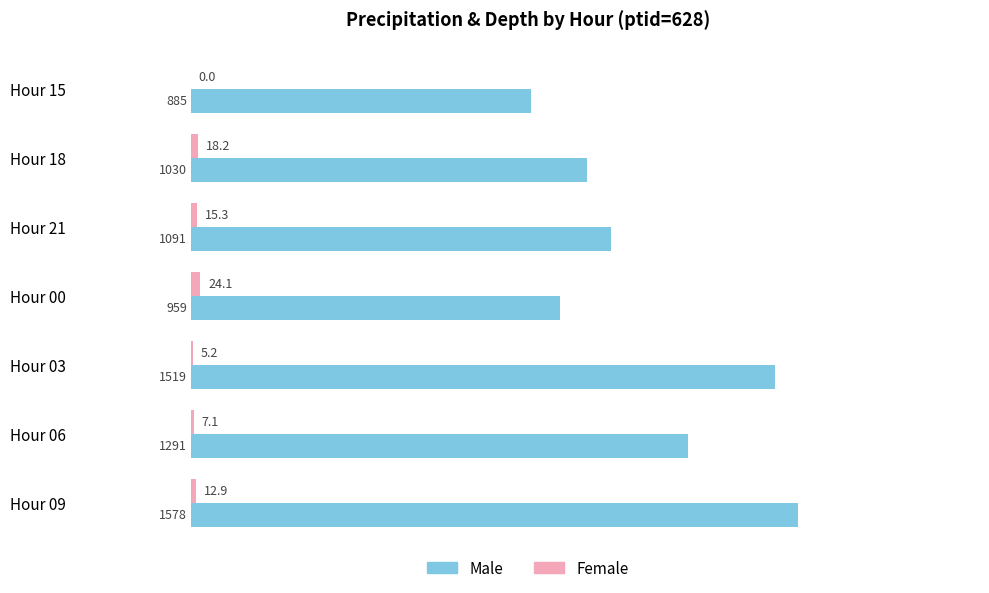

Which label corresponds to the largest value in the chart?

Hour 09